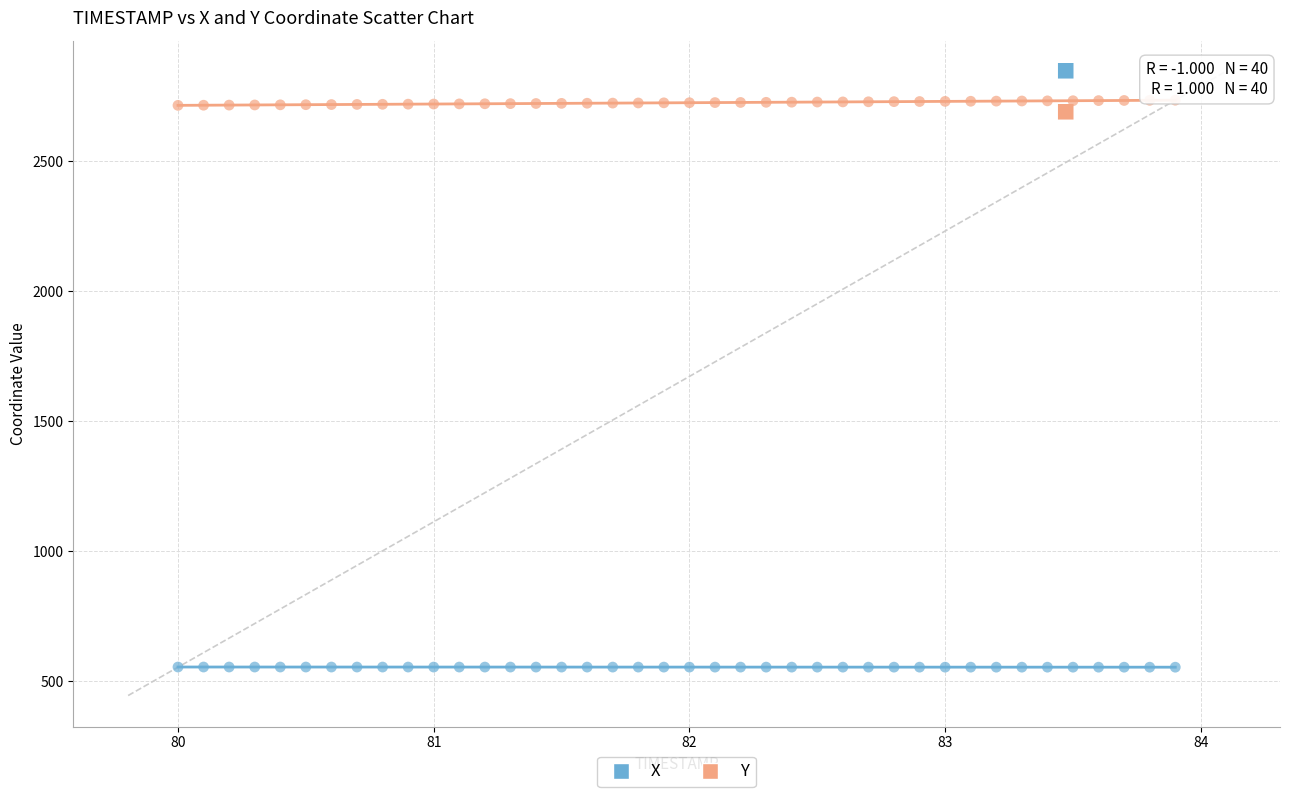

Which series reaches the minimum Y coordinate?

X